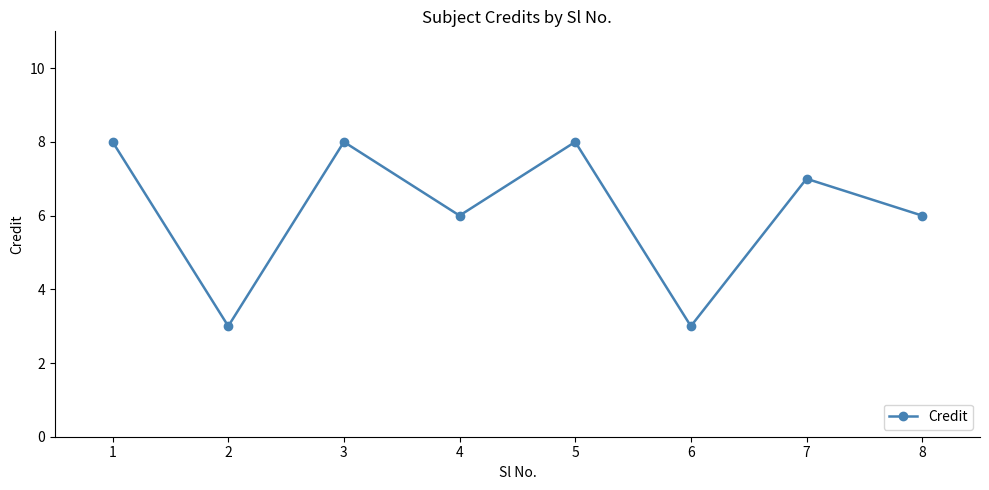

At which category does the data reach its first local valley?

2